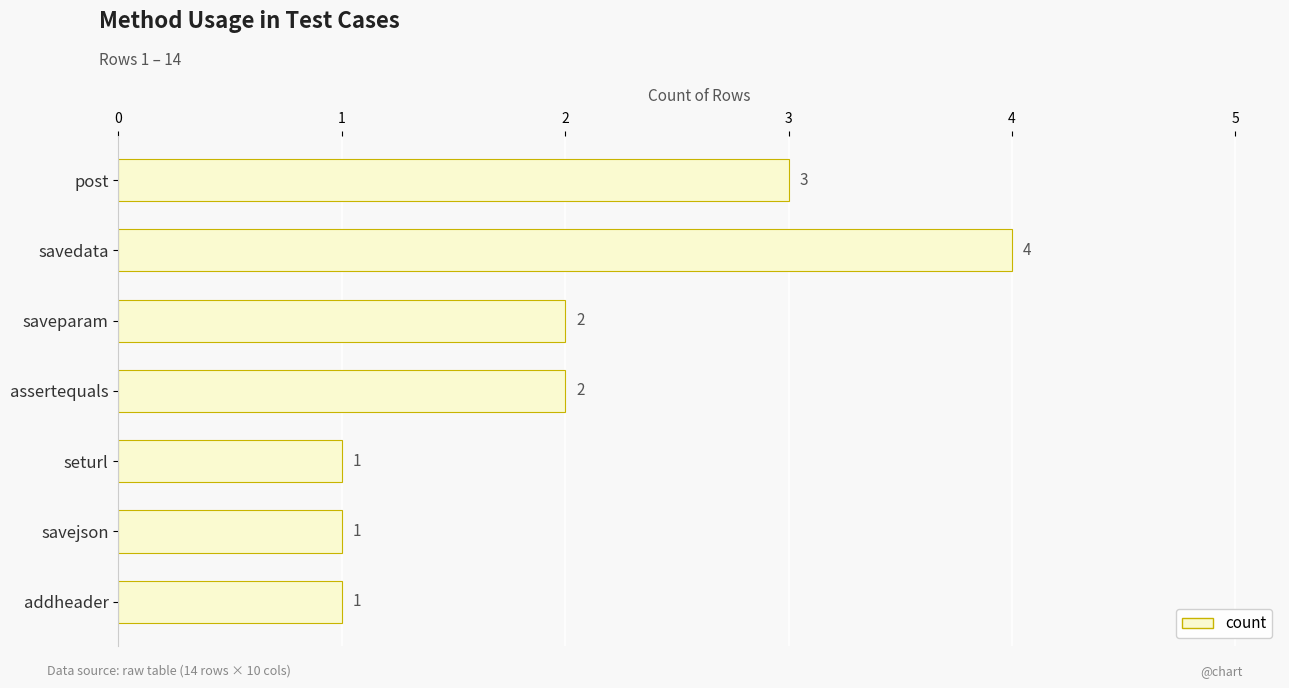

Count the number of categories in the chart.

7